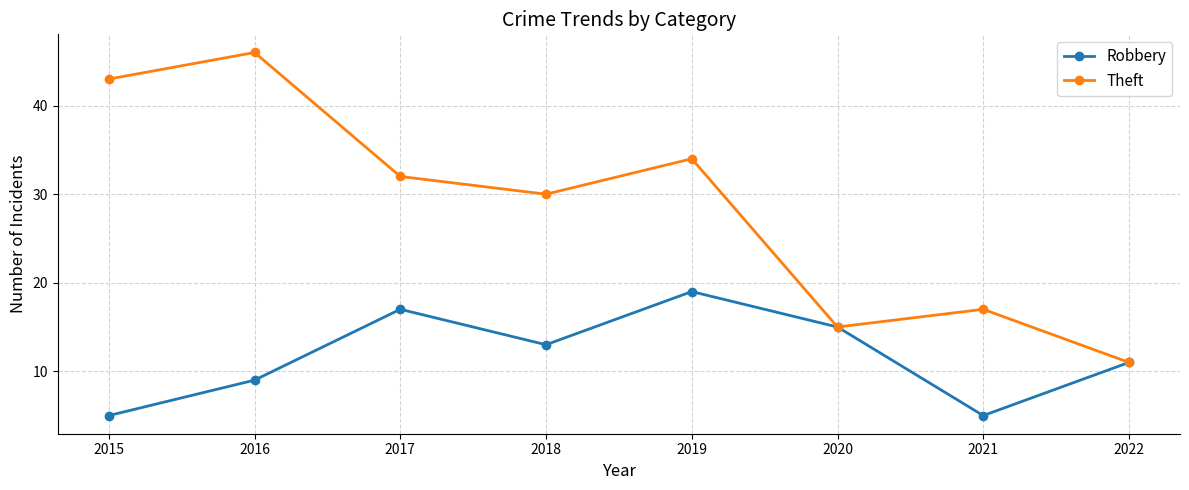

How many categories are shown in the chart?

8